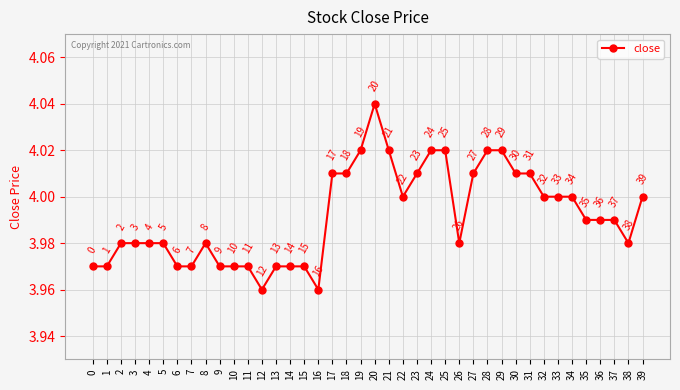

What is the greatest value displayed?

4.0